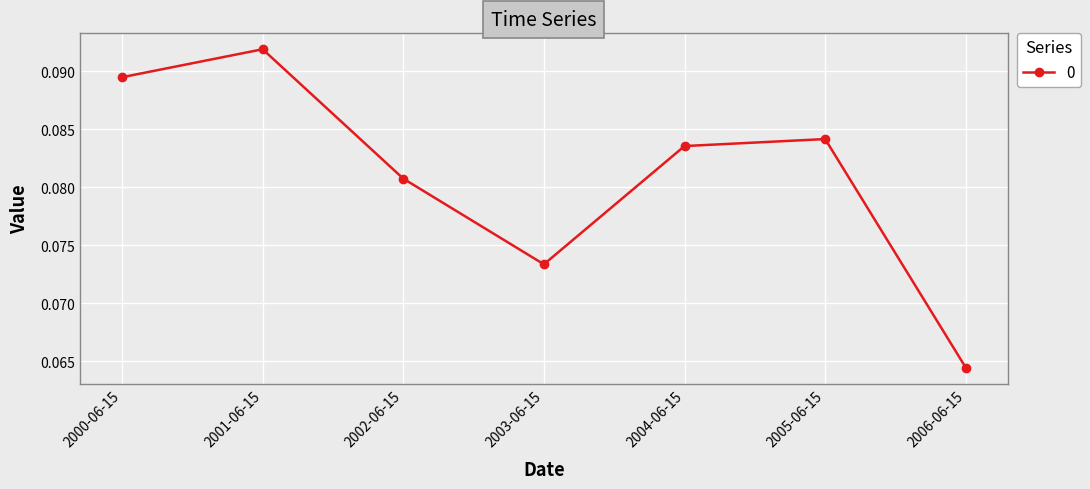

True or false: the data shows 0.0 at 2006-06-15.

False